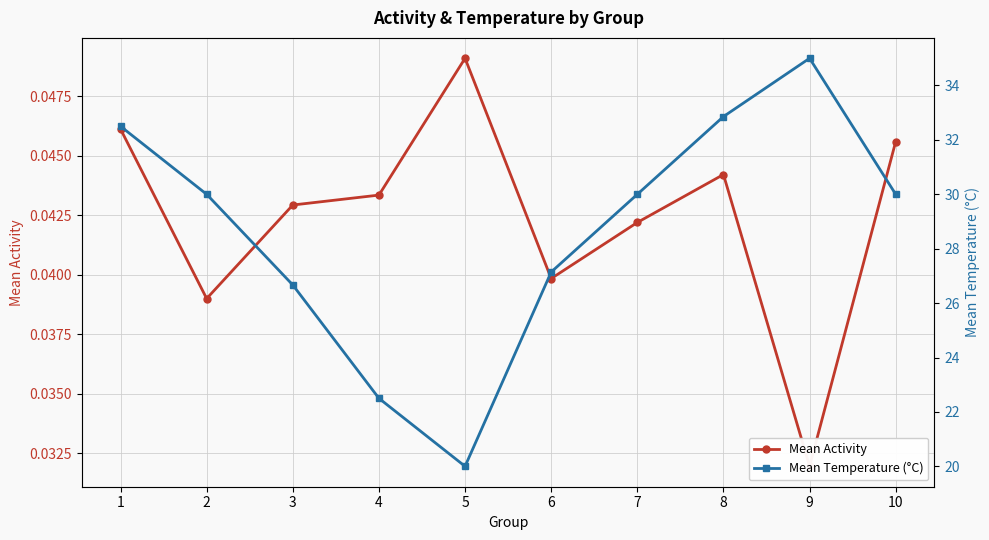

What is the total value across all series at 6?

27.2